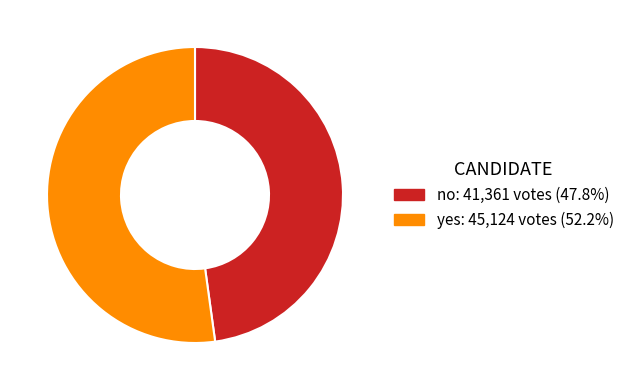

What is the largest slice in the pie chart?

yes